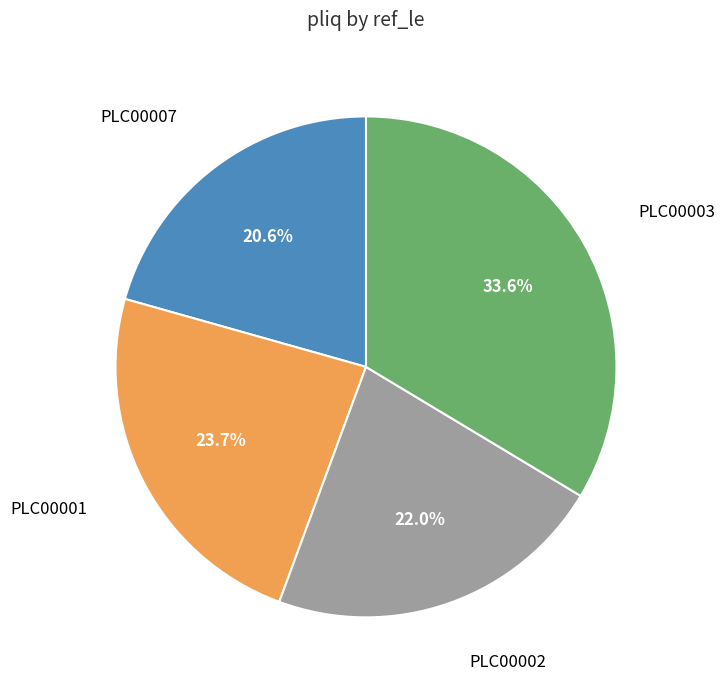

True or false: PLC00002 accounts for 22% of the total.

True